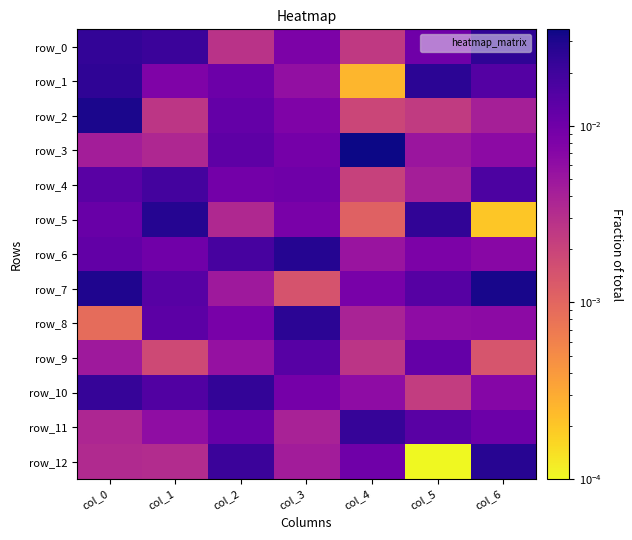

The value of row_3 at col_1 is 0.0. True or false?

False